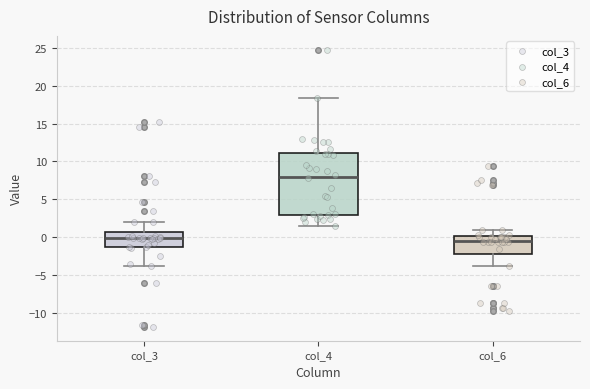

Reading left to right, read every box against the y-axis: the position of its median line, the range the box covers, and the ends of its whiskers. The values are not printed on the chart, so give them approximately, as read against the axis.

col_3: median 0.0, box -1.5 to 0.5, whiskers -4.0 to 2.0
col_4: median 8.0, box 3.0 to 11.0, whiskers 1.5 to 18.5
col_6: median -0.5, box -2.0 to 0.0, whiskers -4.0 to 1.0